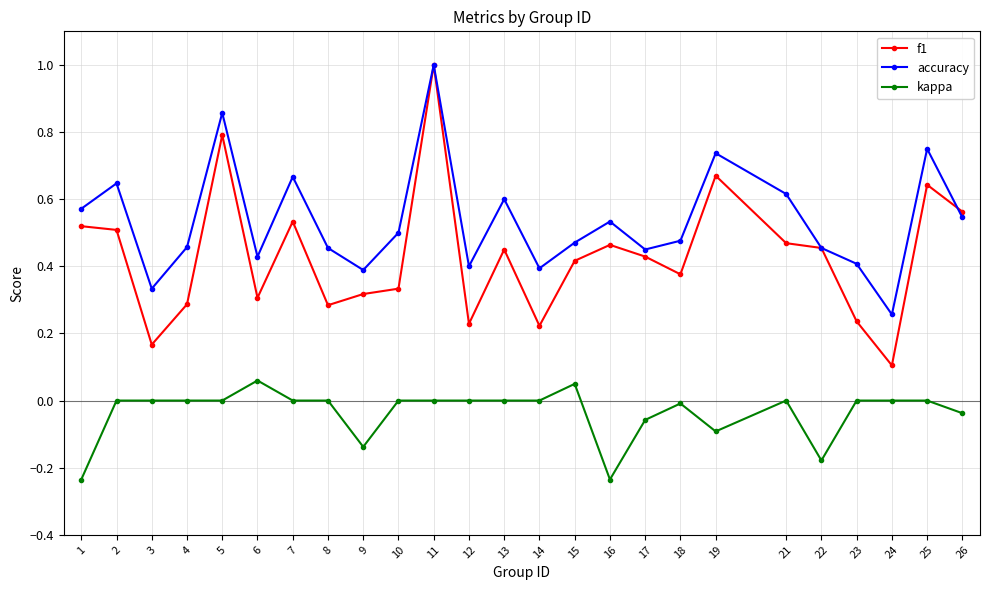

Which series has the widest spread of values?

f1